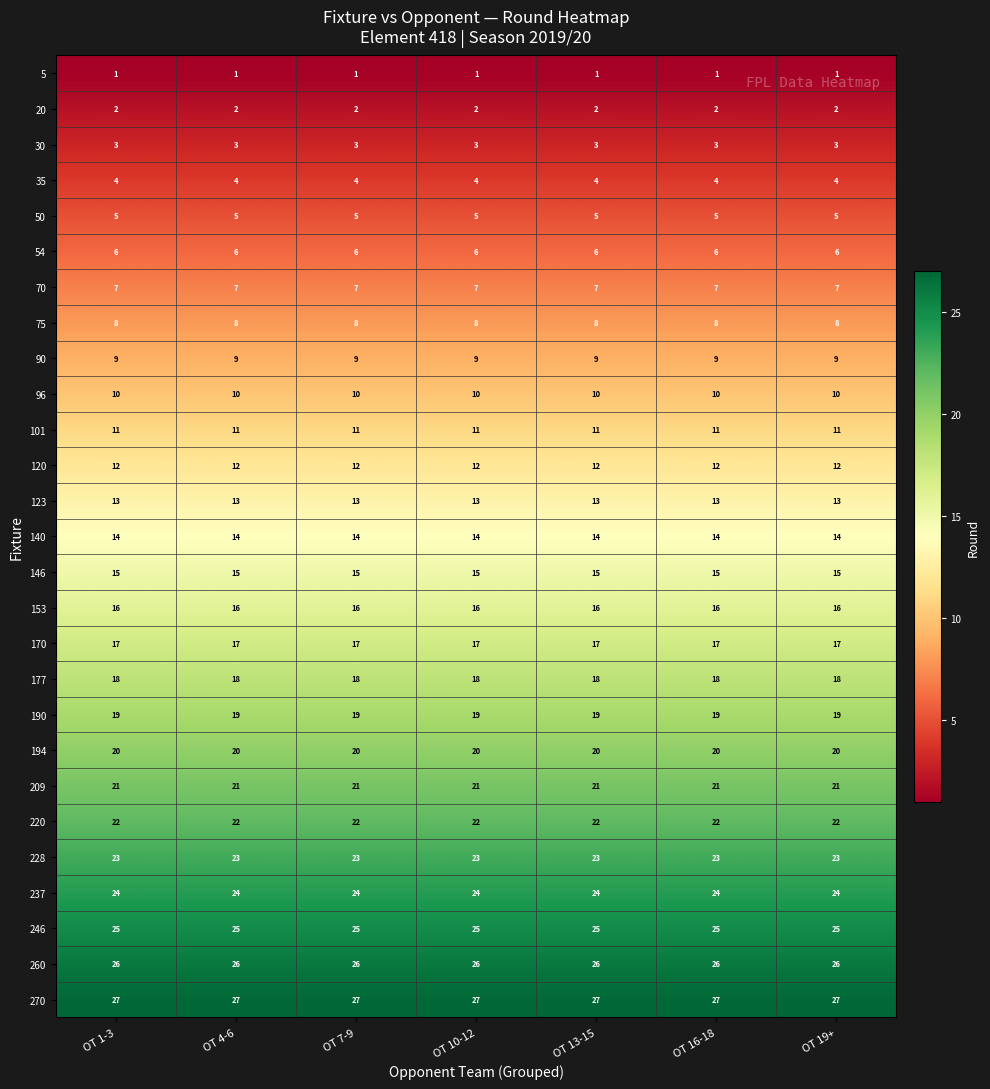

How many categories are shown in the chart?

7